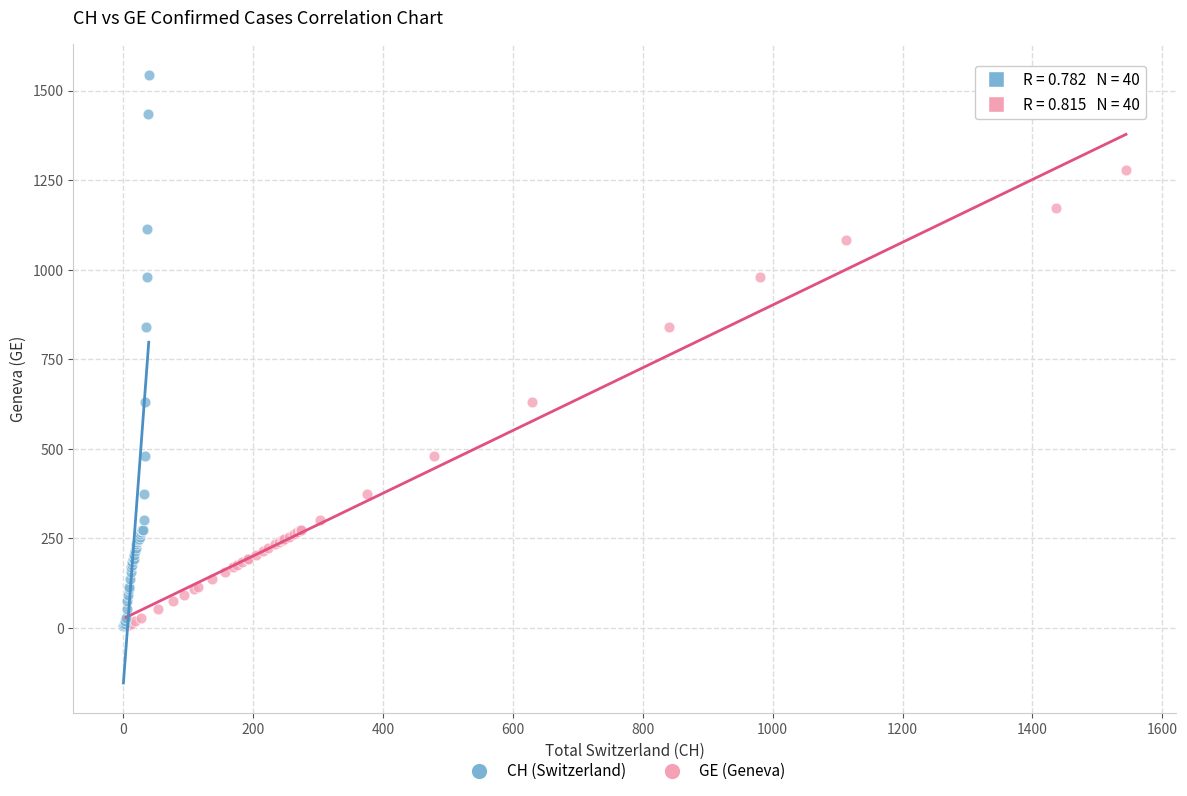

Which series has the widest spread of Y values?

CH (Switzerland)